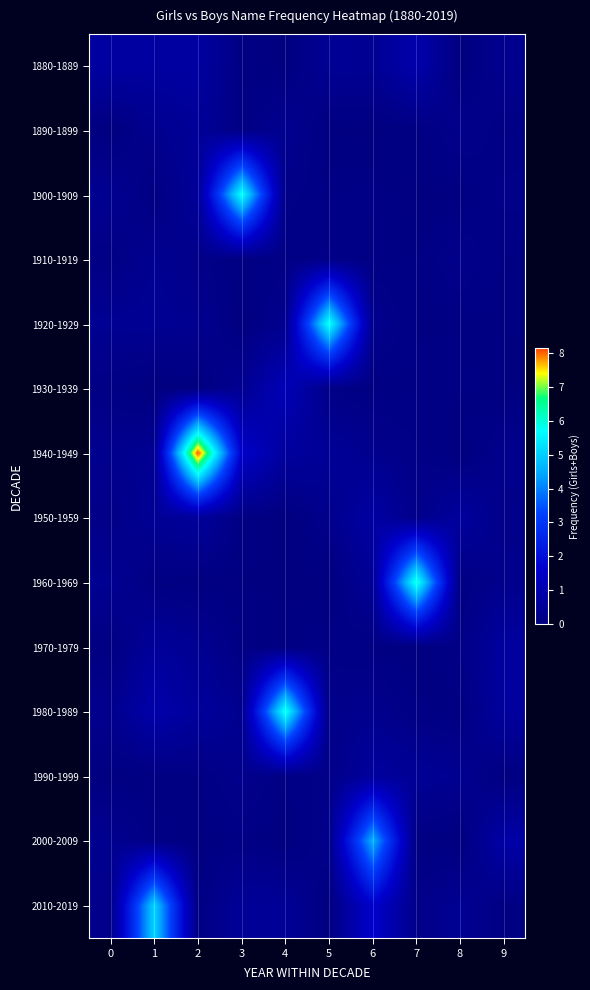

At 5, list the series in order from largest to smallest.

1920-1929, 1940-1949, 1880-1889, 1950-1959, 2000-2009, 1980-1989, 1990-1999, 1910-1919, 1930-1939, 1970-1979, 1900-1909, 1890-1899, 2010-2019, 1960-1969